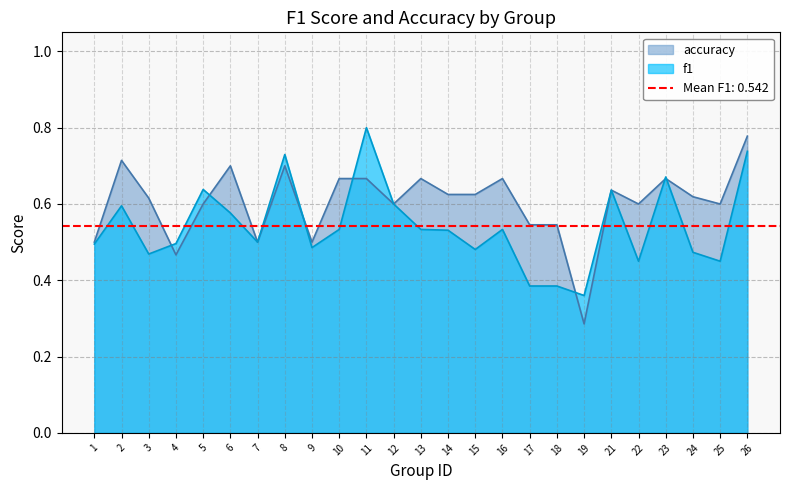

What is the highest value of the f1 series?

0.8